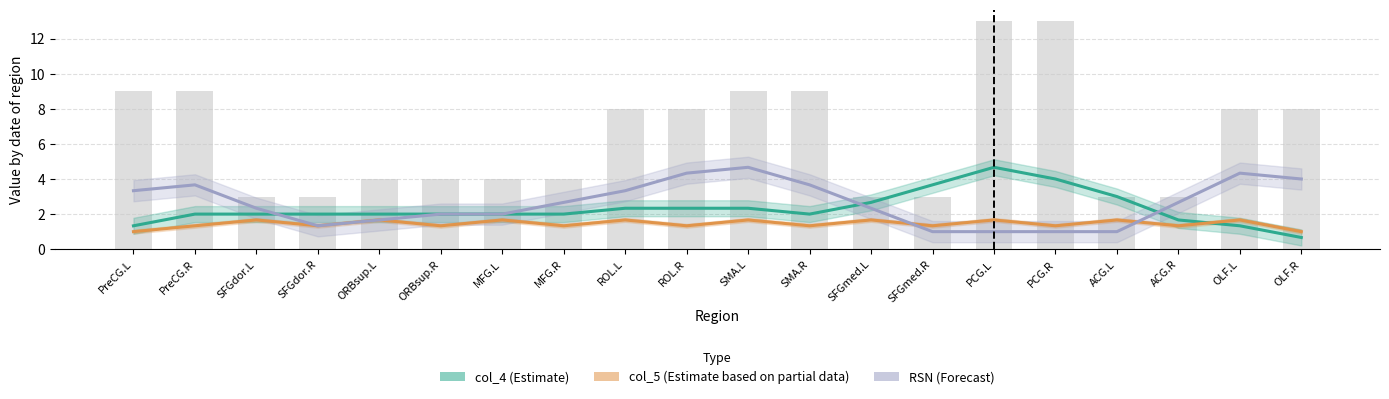

At which label does RSN (Forecast) reach its peak?

SMA.L